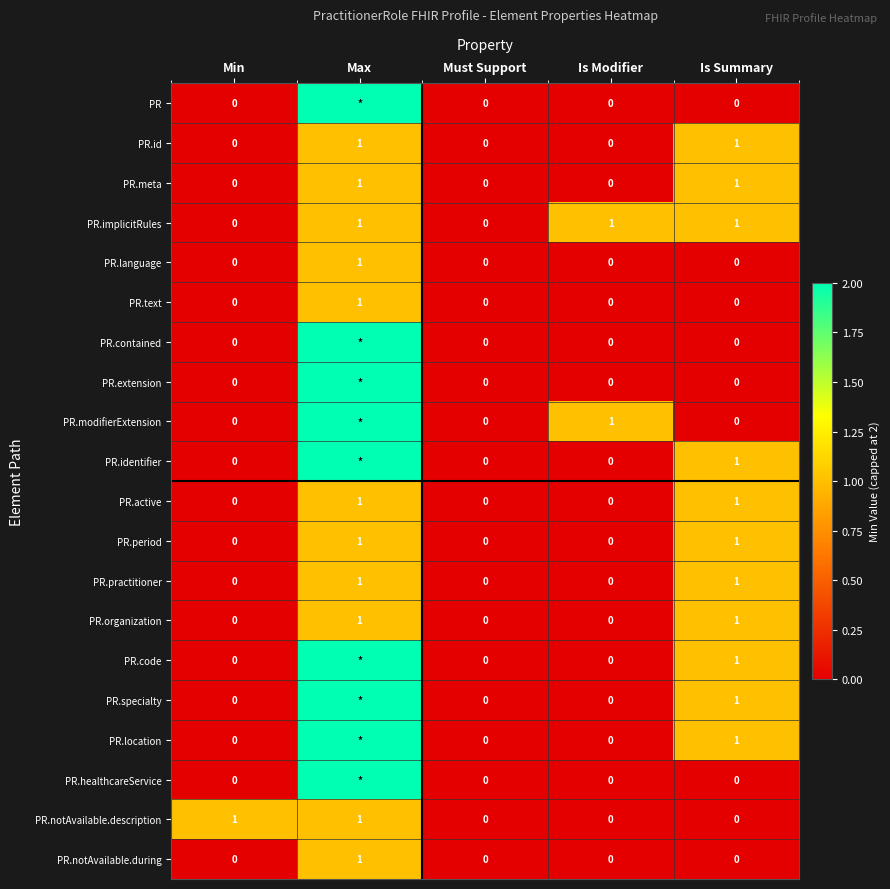

True or false: PR.language has a value of 0 at Must Support.

True